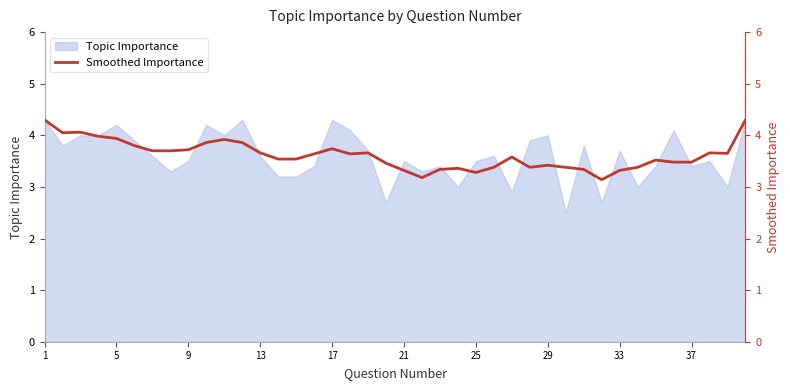

Is it true that Topic Importance equals 3.6 at 13?

True